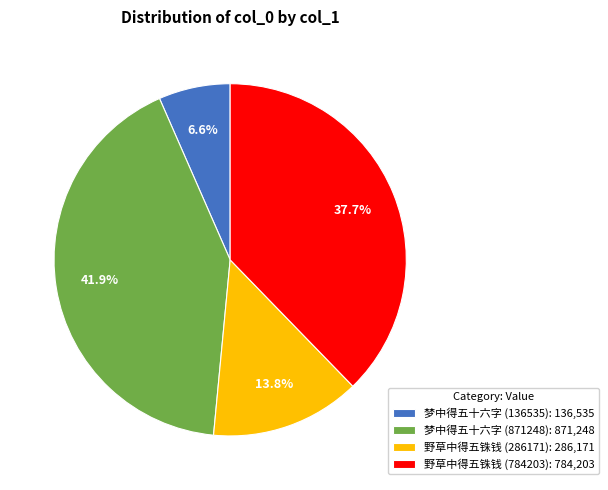

How many segments does this pie chart have?

4